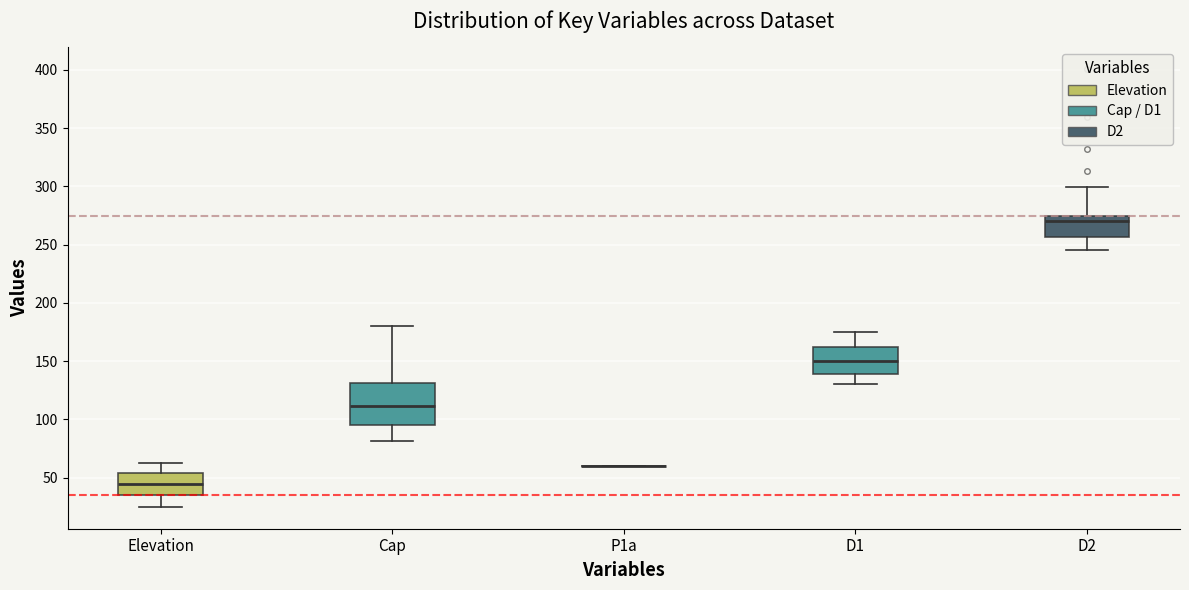

Reading left to right, read every box against the y-axis: the position of its median line, the range the box covers, and the ends of its whiskers. The values are not printed on the chart, so give them approximately, as read against the axis.

Elevation: median 45, box 35 to 55, whiskers 25 to 65
Cap: median 110, box 95 to 130, whiskers 80 to 180
P1a: box collapsed to a line at 60, whiskers 60 to 60
D1: median 150, box 140 to 160, whiskers 130 to 175
D2: median 270, box 255 to 275, whiskers 245 to 300